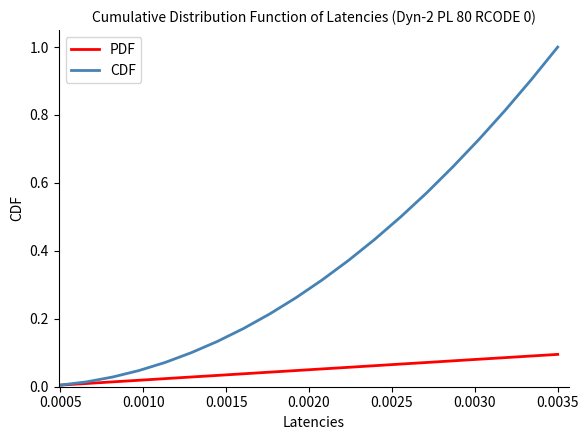

Rank the series by their maximum value, from highest to lowest.

CDF, PDF